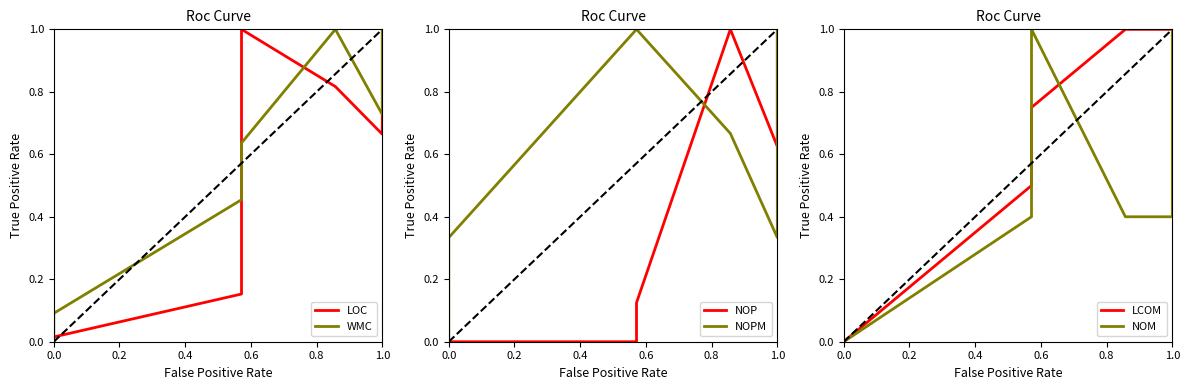

What is the value of the NOM point at the 6th from the left?

0.4